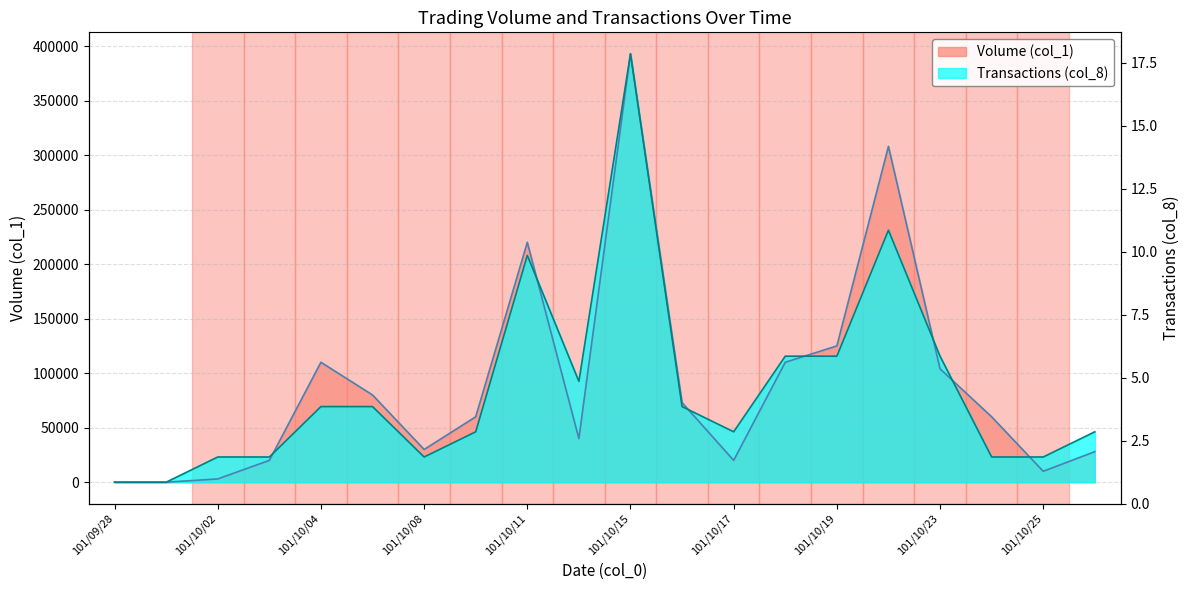

Rank the series at 101/10/08 from highest to lowest value.

Volume (col_1), Transactions (col_8)